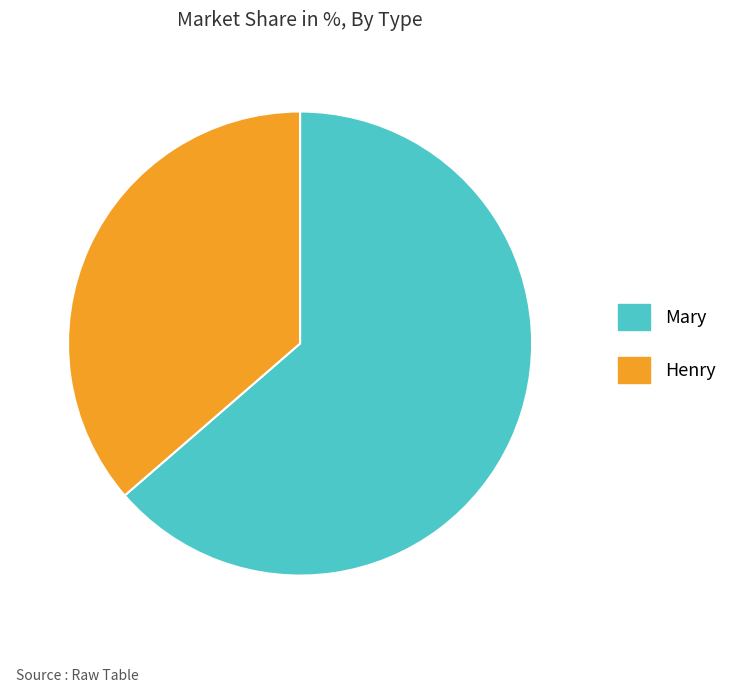

What is the ratio of the value at Henry to the value at Mary?

0.6